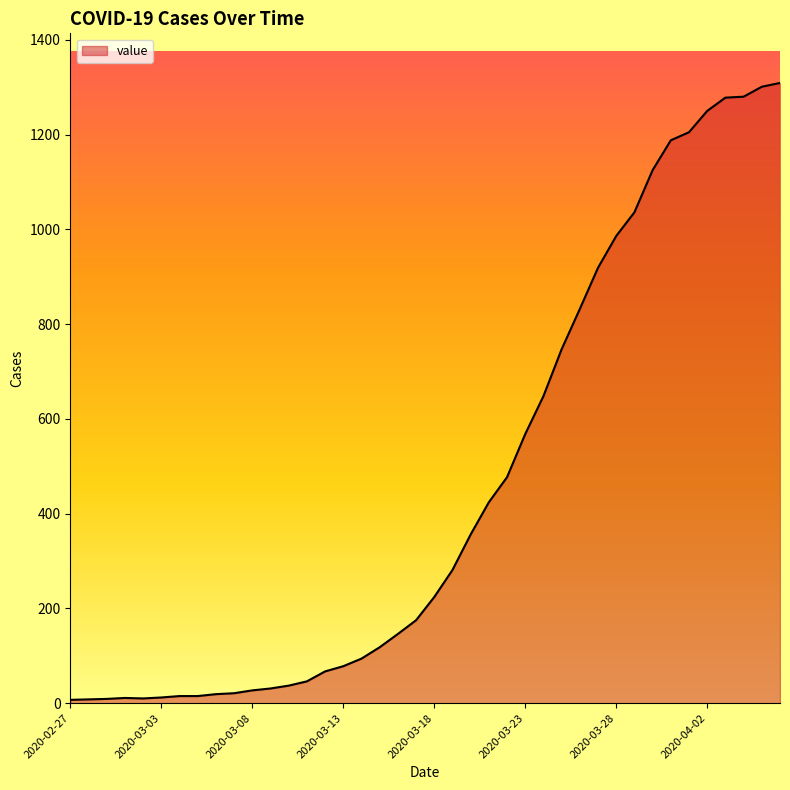

What is the difference between the maximum and minimum values?

1302